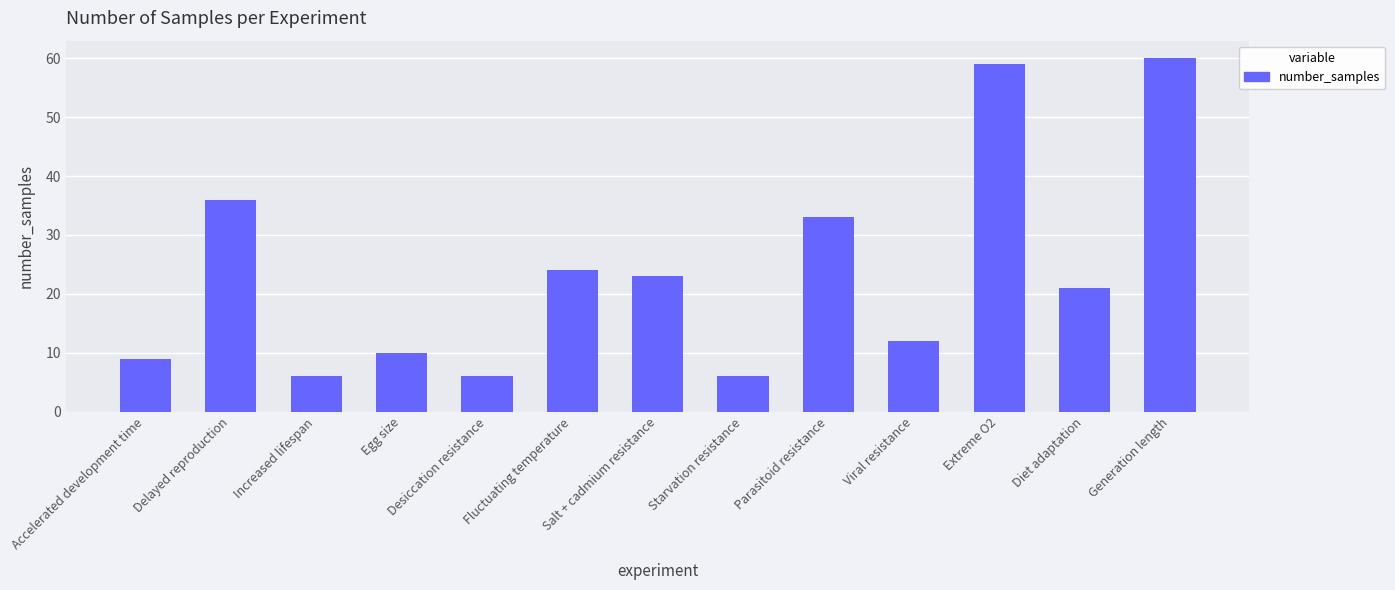

What is the difference between the values at Starvation resistance and Extreme O2?

53